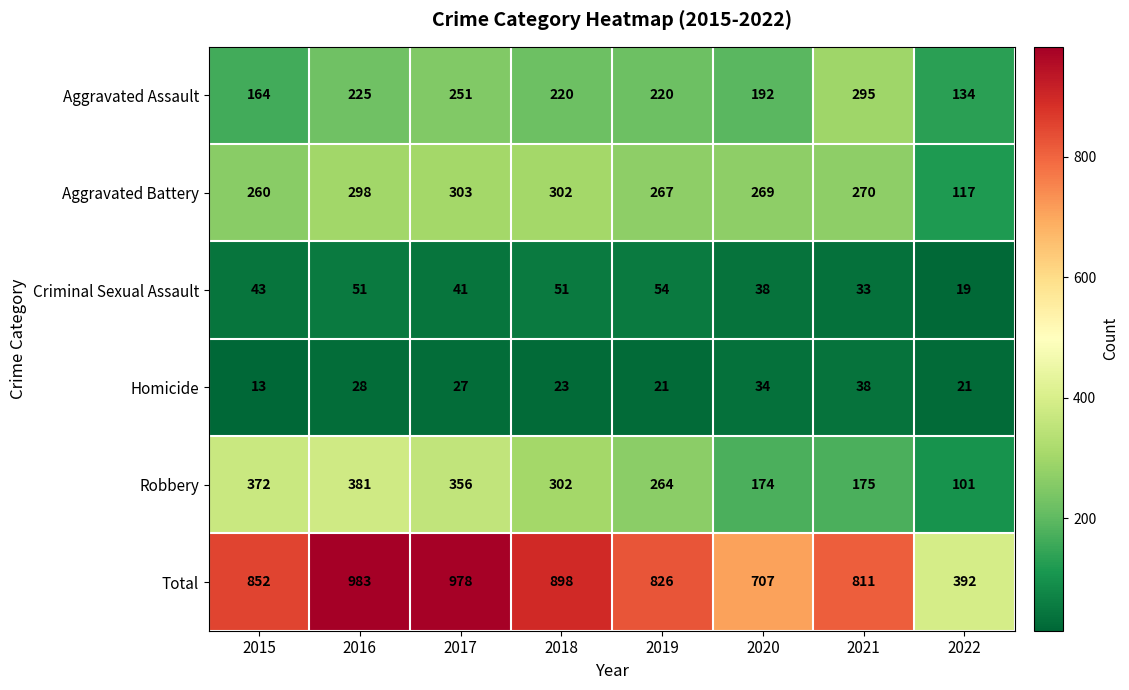

What is the sum of all Criminal Sexual Assault values?

330